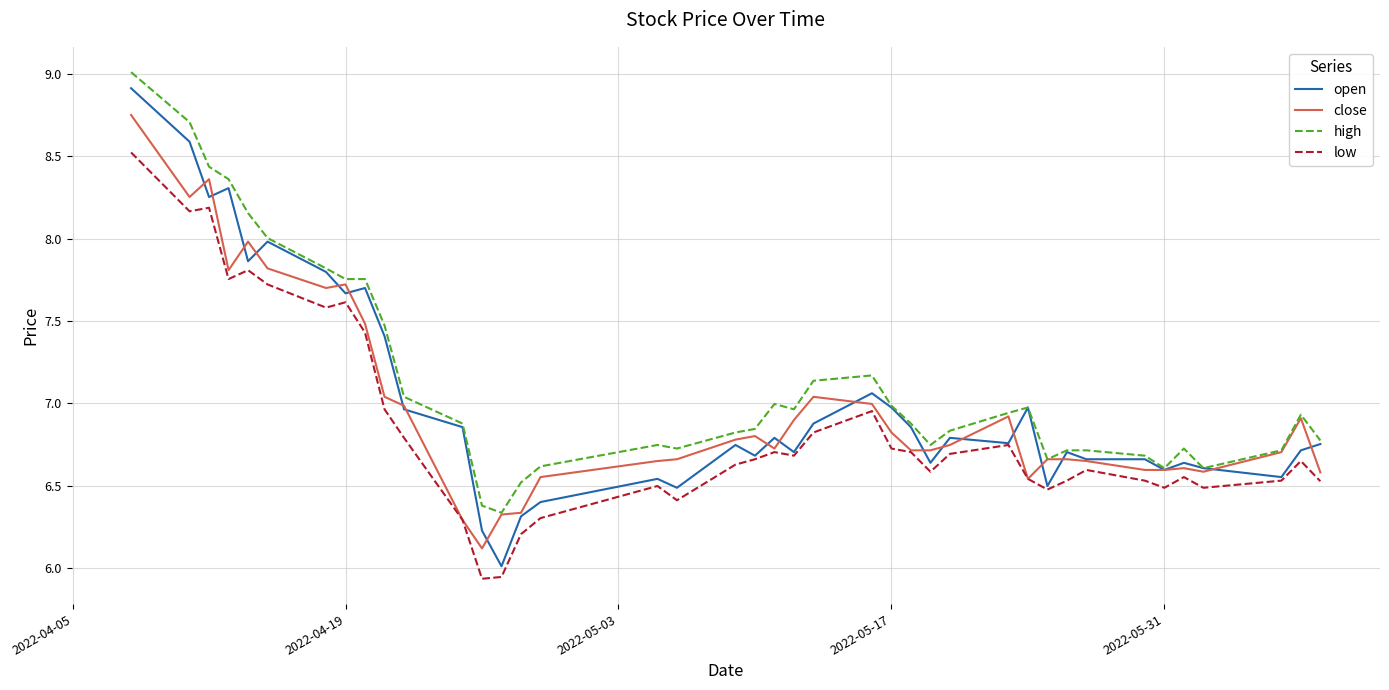

How many lines are shown in the chart?

4